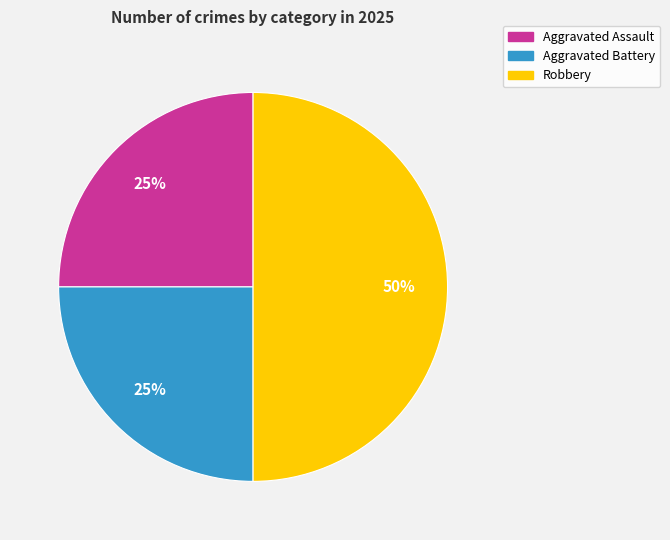

How many slices are in this pie chart?

3